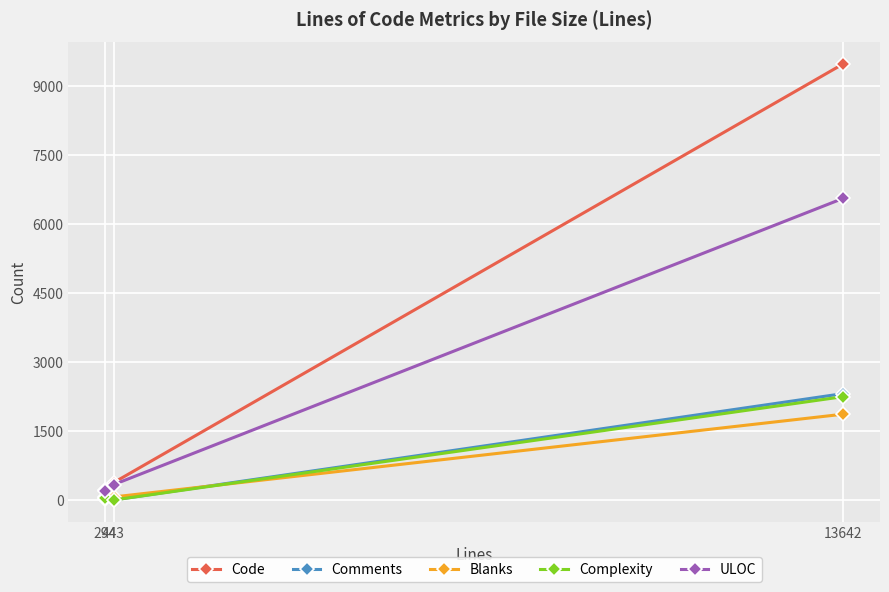

What is the value of the Comments point at the 2nd from the left?

1